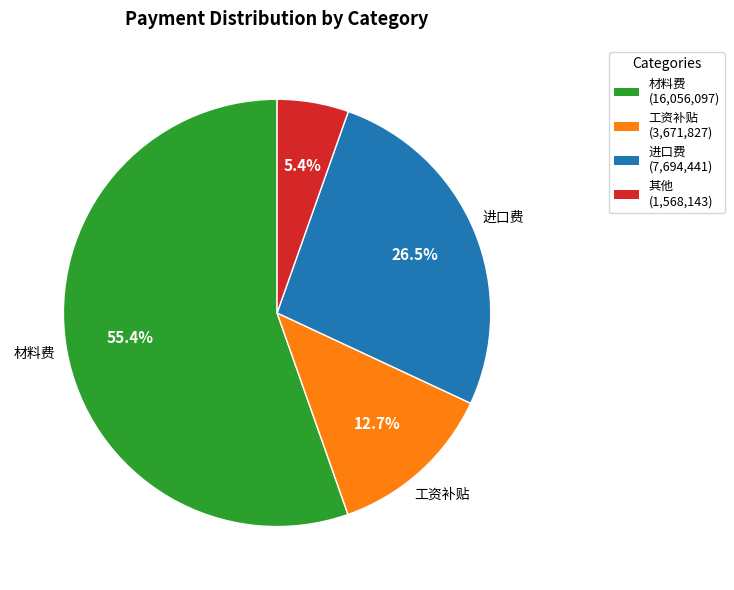

Which slice is the smallest?

其他 (1,568,143)